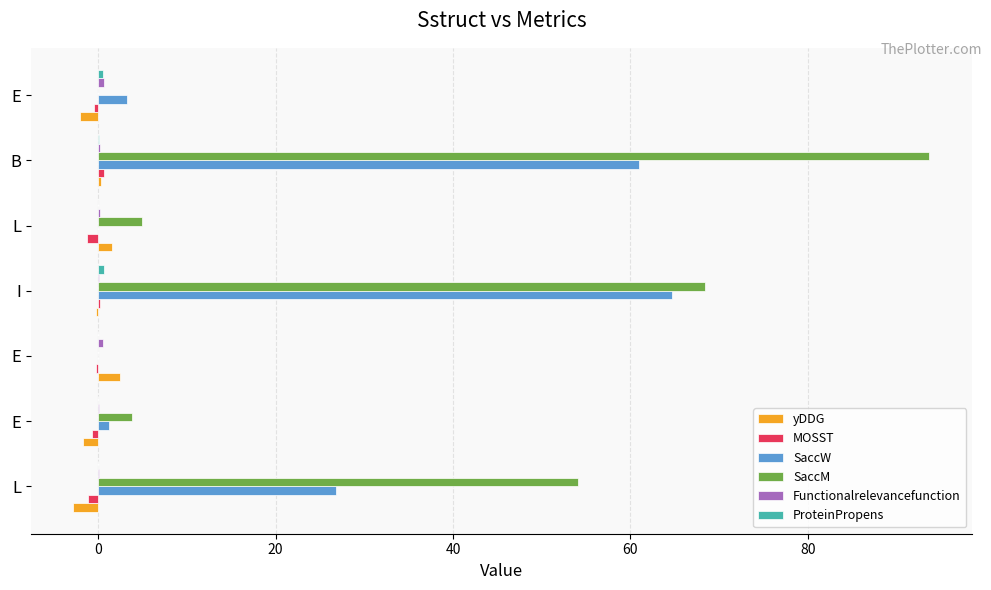

Count the number of data series in this chart.

6